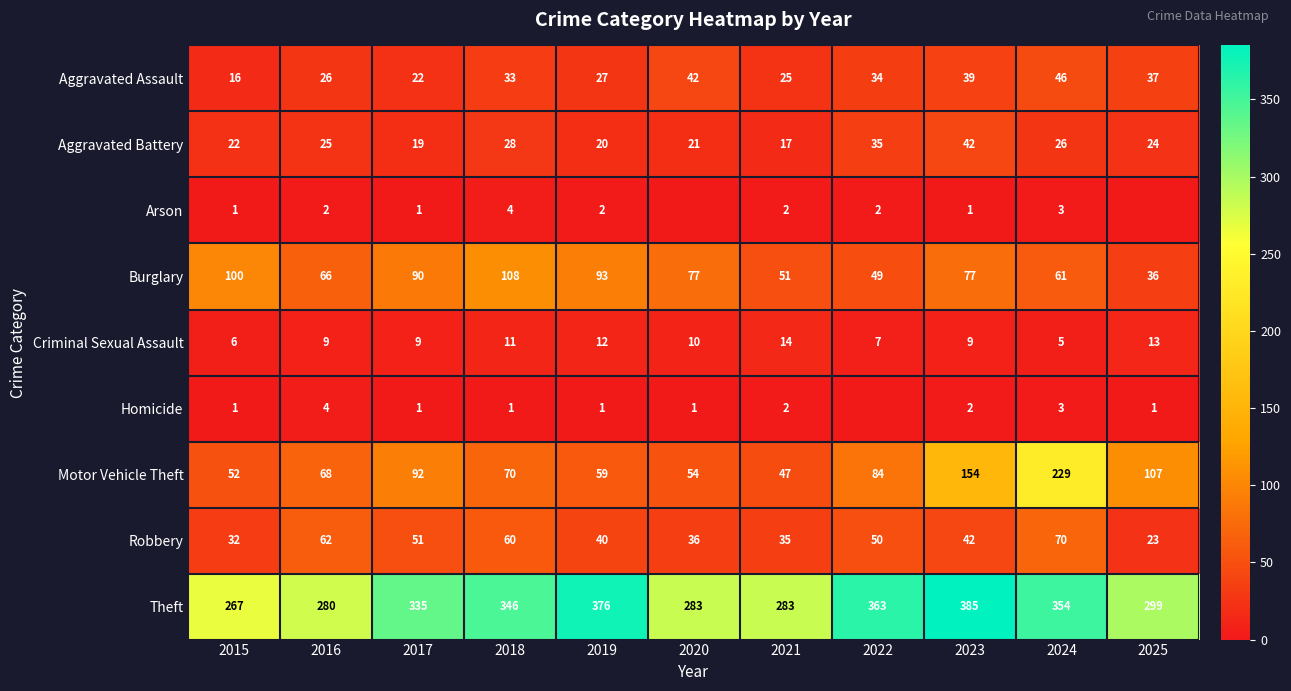

What is the difference between the Criminal Sexual Assault values at 2019 and 2021?

2